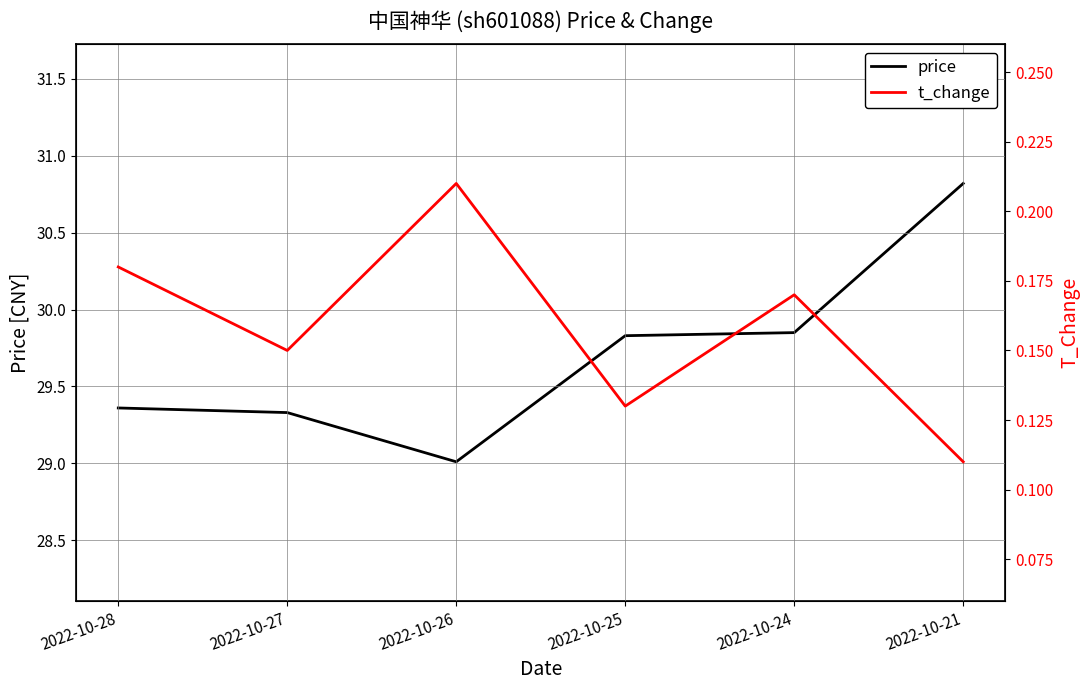

True or false: t_change and price cross at least once.

False